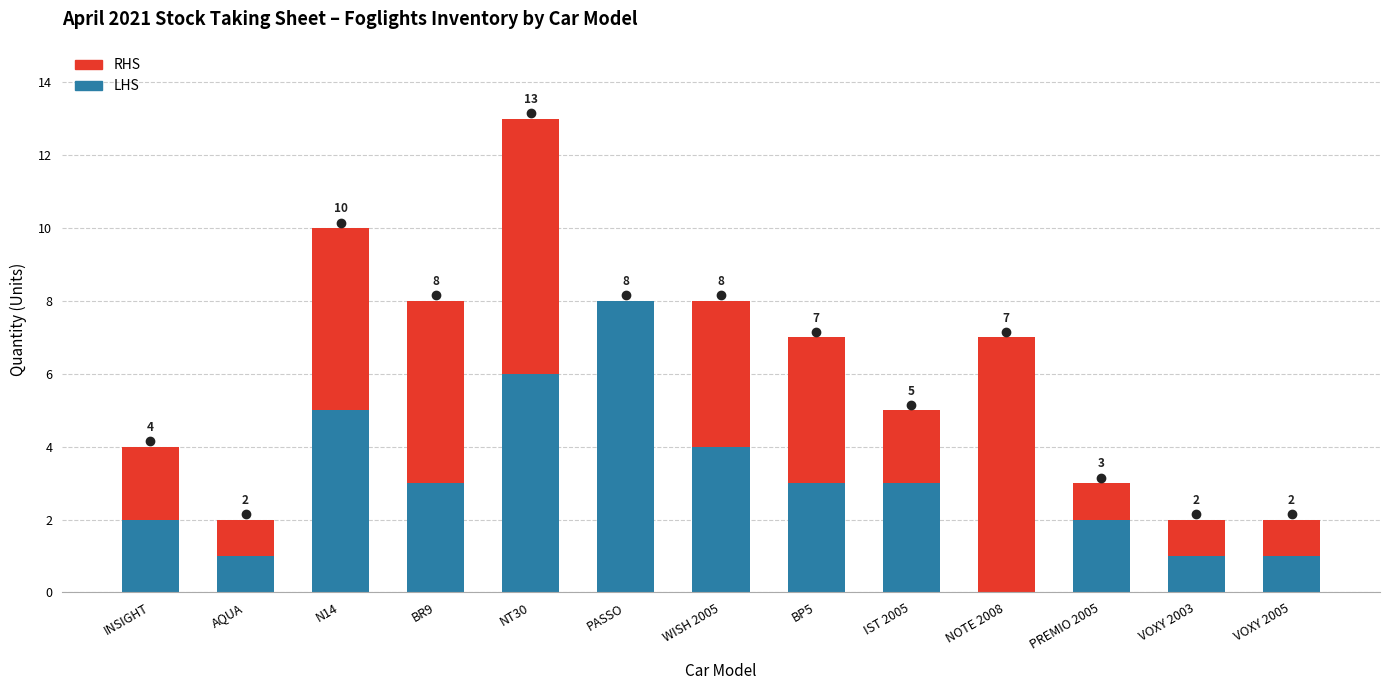

At which category is the sum across all series the highest?

NT30